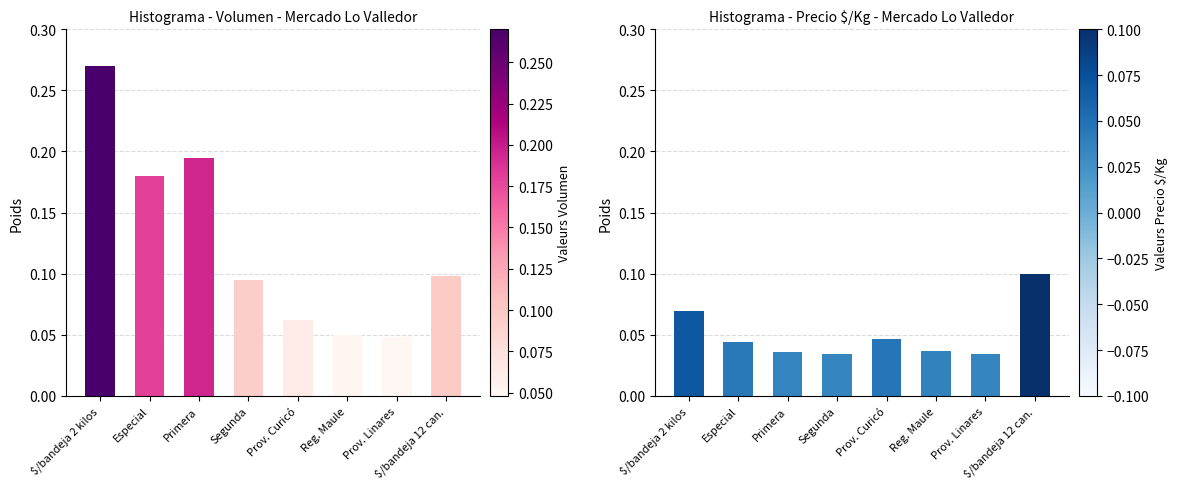

What is the label of the 7th bar from the right?

Especial